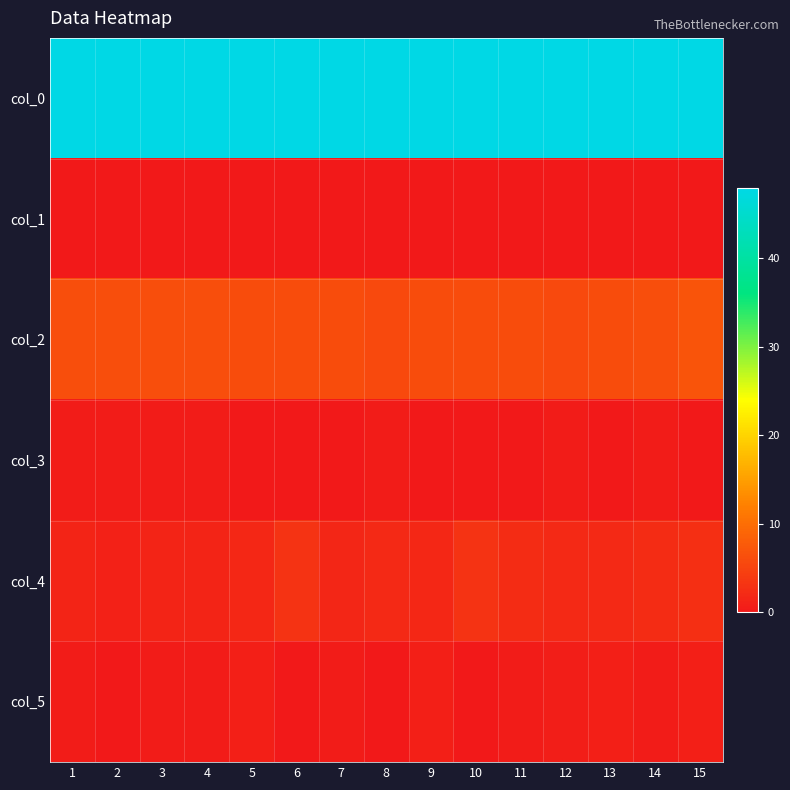

At which category is the sum across all series the highest?

15